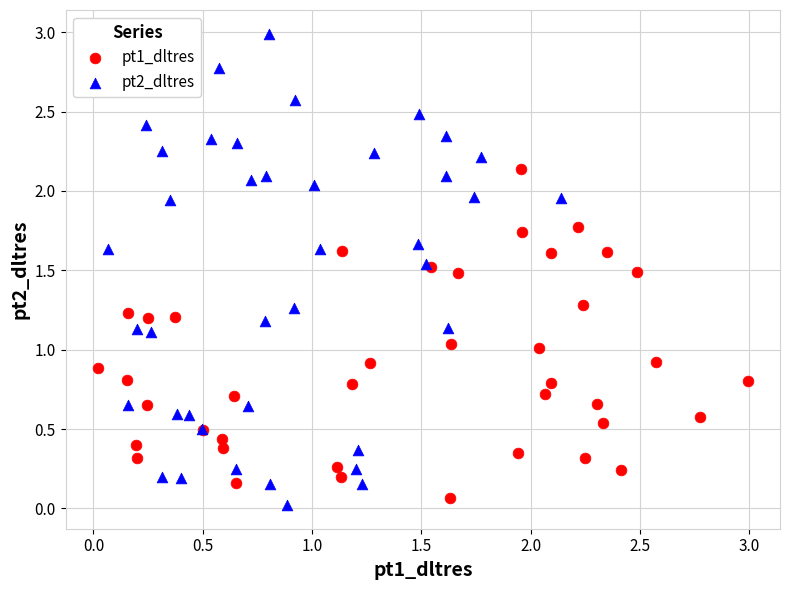

What are all the series names shown in the legend?

pt1_dltres, pt2_dltres